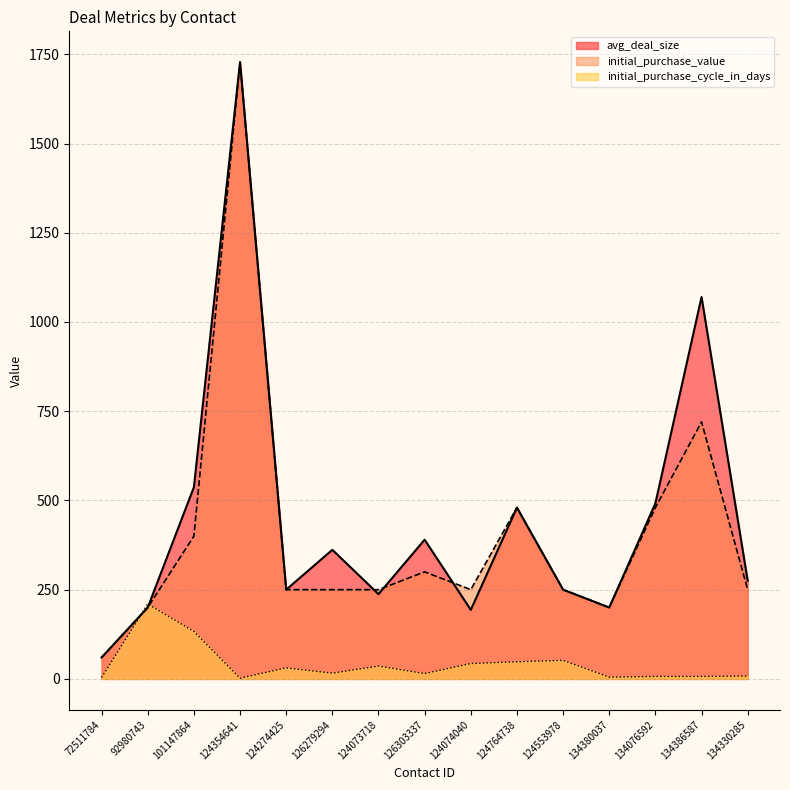

True or false: initial_purchase_cycle_in_days and initial_purchase_value intersect in this chart.

True